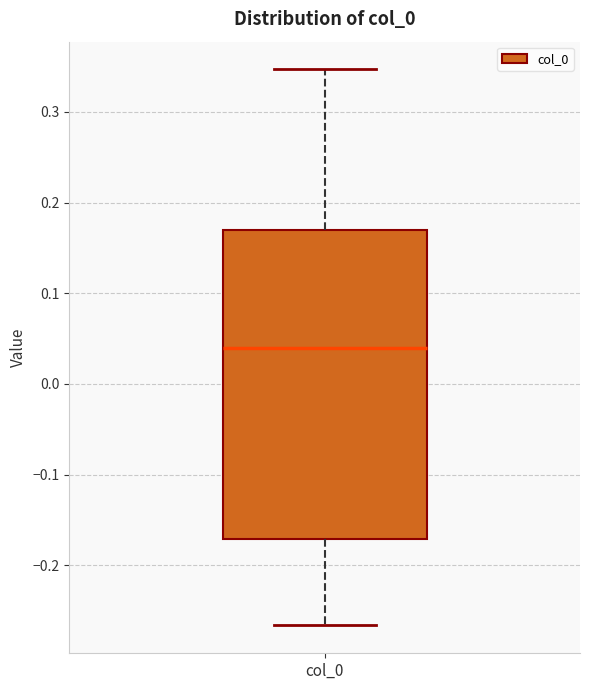

Read this box plot against the y-axis: the position of the median line, the range covered by the box, and the ends of both whiskers. The values are not printed on the chart, so give them approximately, as read against the axis.

median 0.04, box -0.17 to 0.17, whiskers -0.27 to 0.35